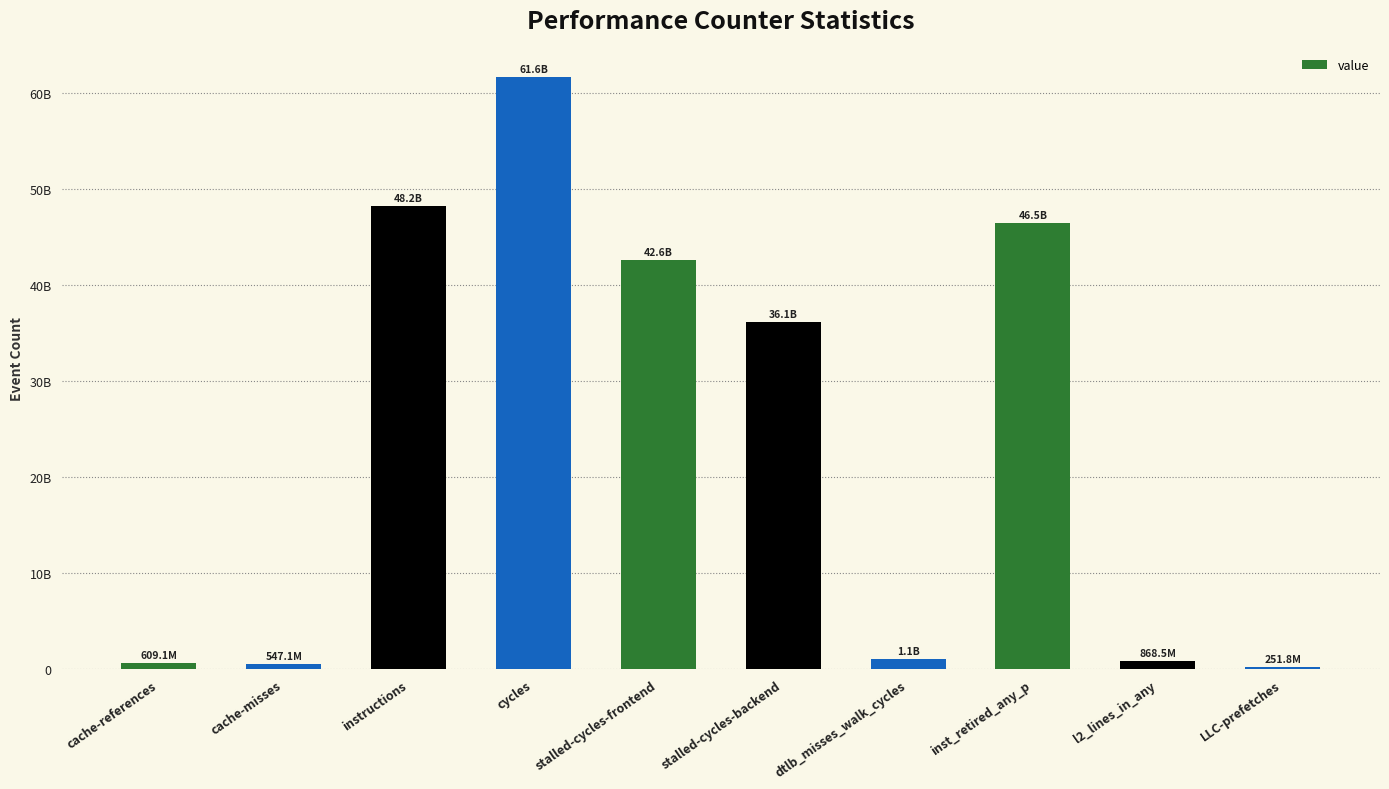

Reading left to right, list all the values displayed in this chart.

cache-references=609098563	cache-misses=547122913	instructions=48214793642	cycles=61616685549	stalled-cycles-frontend=42633106679	stalled-cycles-backend=36091387950	dtlb_misses_walk_cycles=1101390293	inst_retired_any_p=46452356350	l2_lines_in_any=868524458	LLC-prefetches=251814666